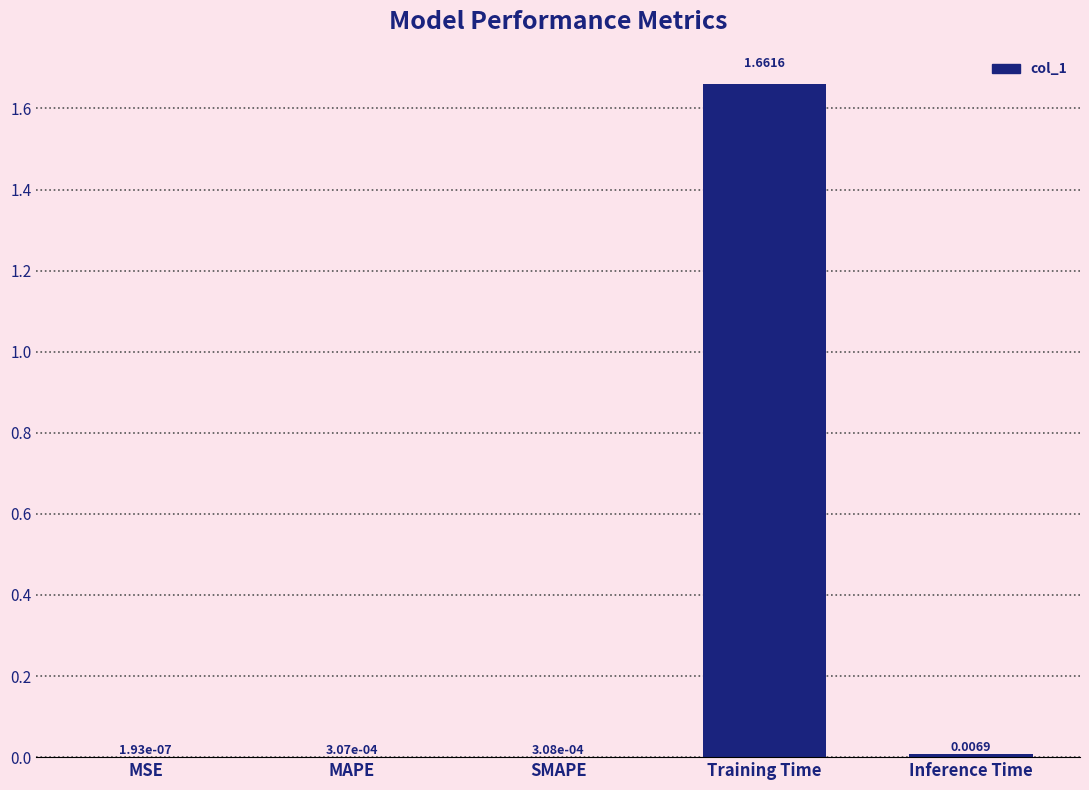

Between MSE and Inference Time, which is larger?

Inference Time